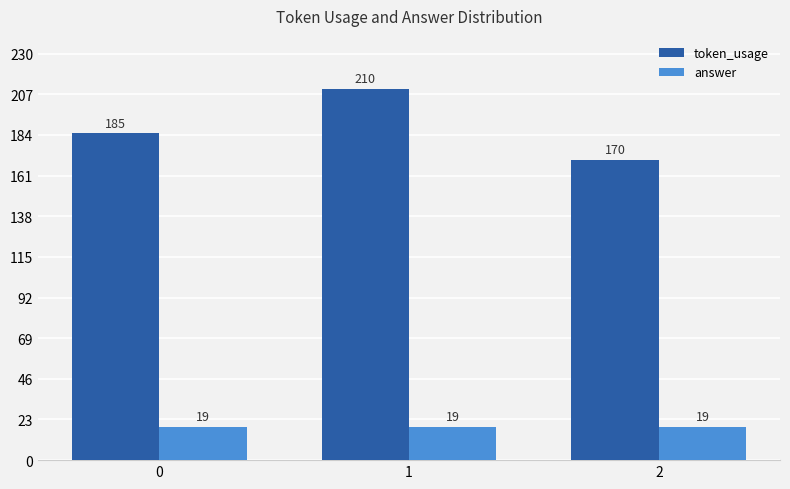

Reading left to right, what are all the values shown in this chart?

token_usage: 185	210	170
answer: 19	19	19